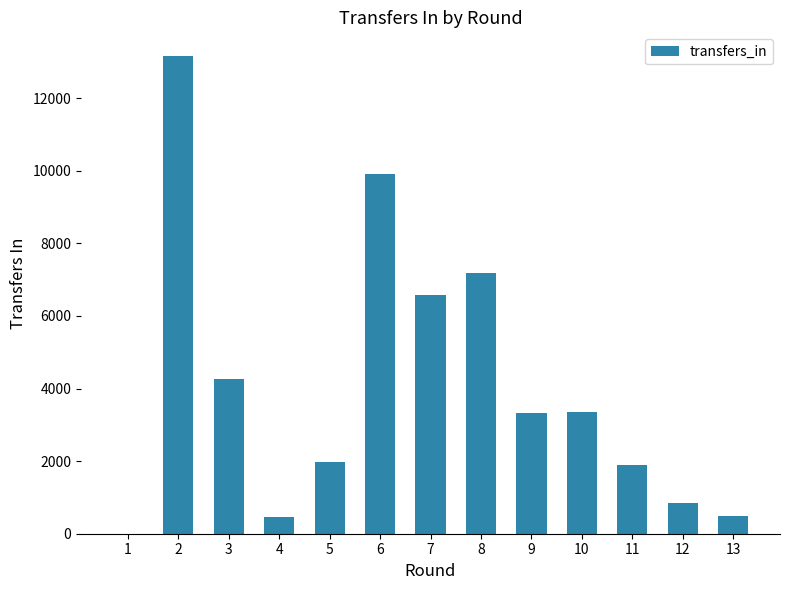

What is the sum of all values?

53431